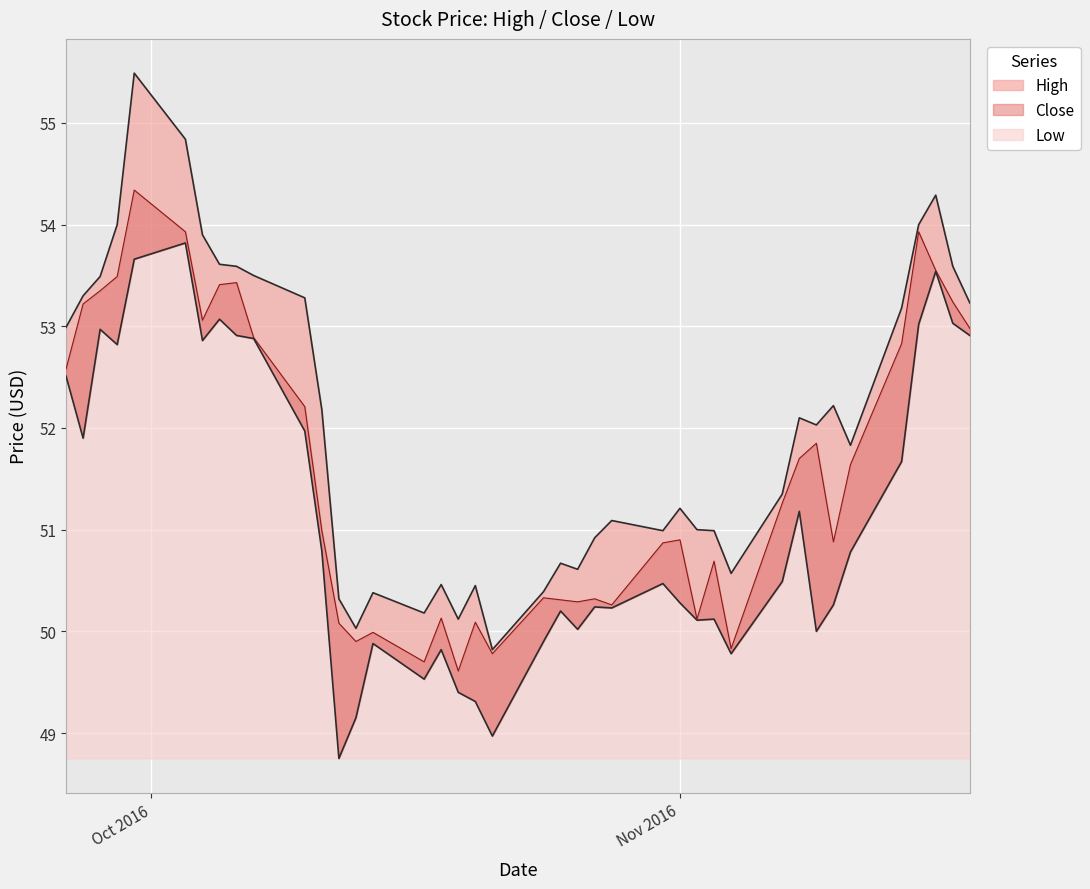

What is the label of the 35th point from the left?

2016-11-11